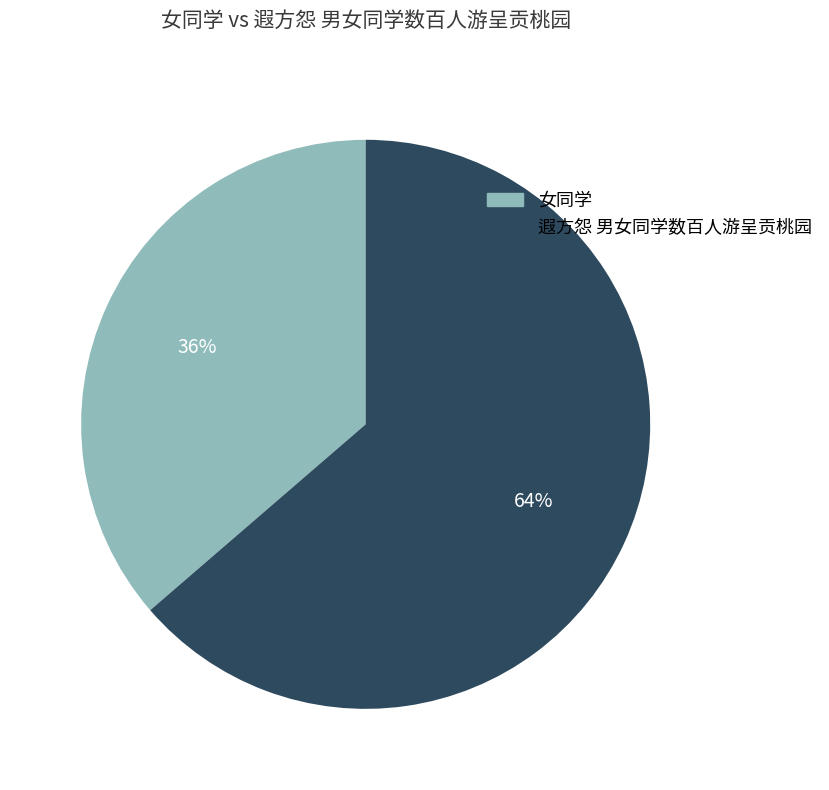

True or false: 女同学 accounts for 36% of the total.

True